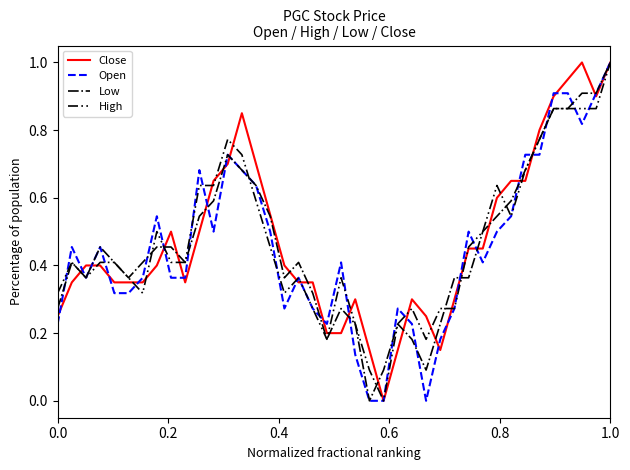

At how many categories does at least one series exceed 0?

40